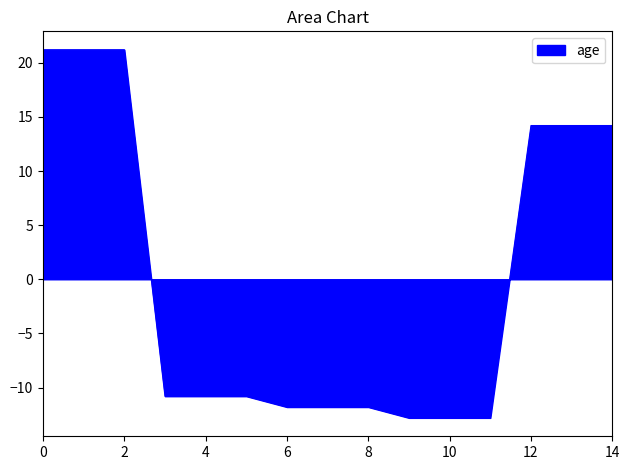

Reading left to right, transcribe all the data shown in this chart.

21.2	21.2	21.2	-10.8	-10.8	-10.8	-11.8	-11.8	-11.8	-12.8	-12.8	-12.8	14.2	14.2	14.2